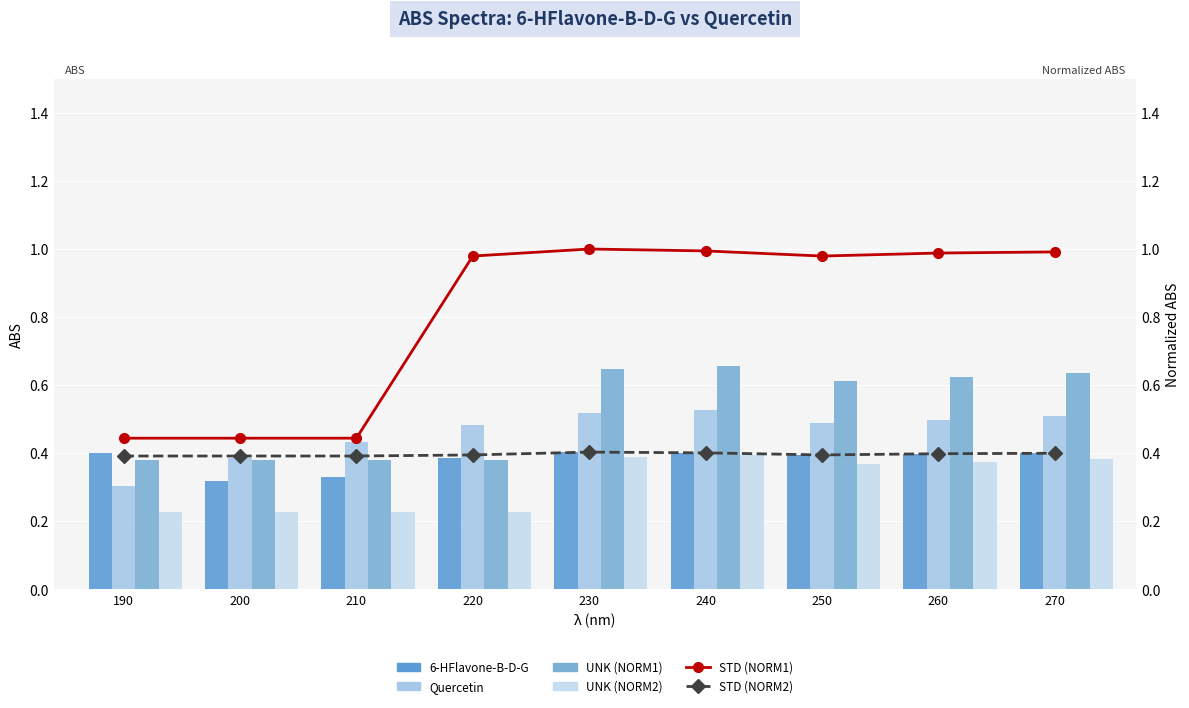

What is the highest value of the STD (NORM1) series?

1.0